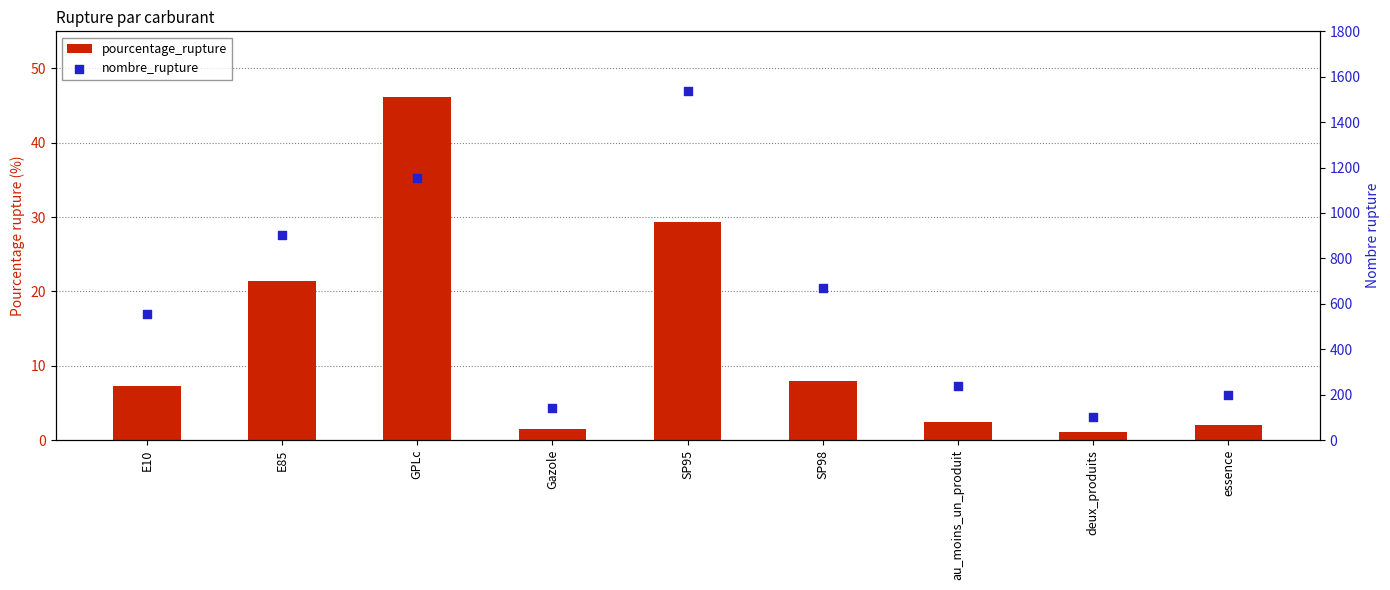

What is the total value across all series at SP95?

1566.3